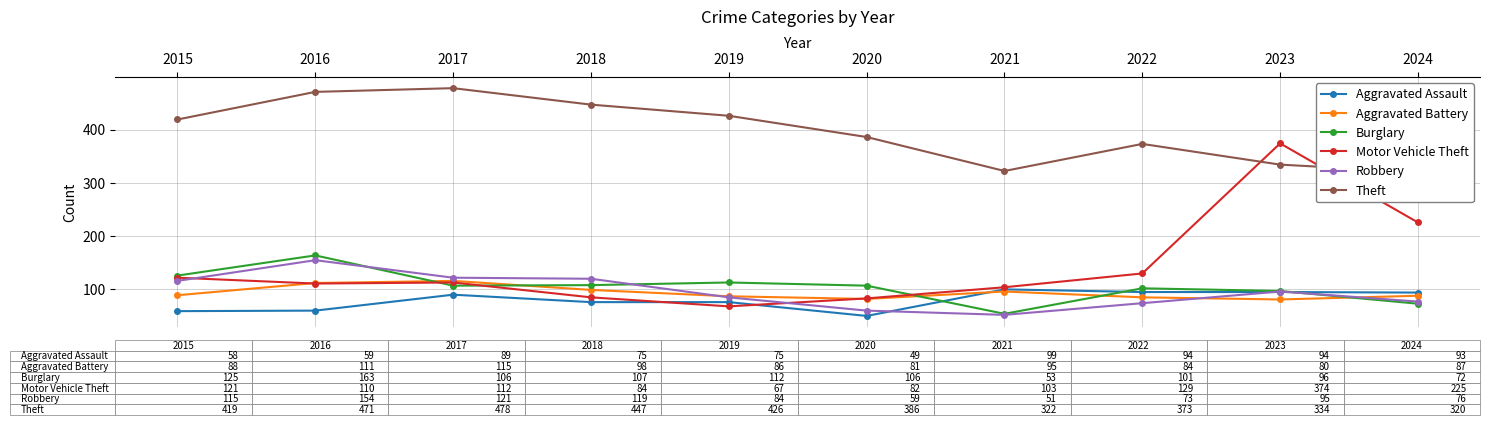

Is this an area chart (filled region under the line)?

No